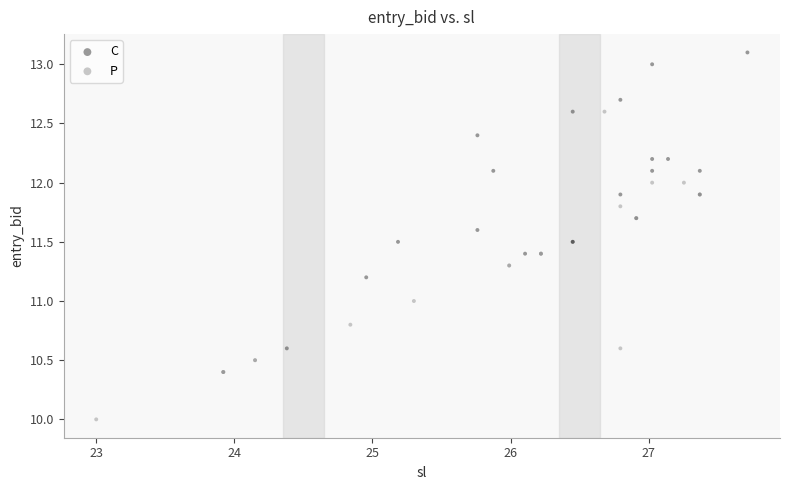

What are all the series names shown in the legend?

C, P